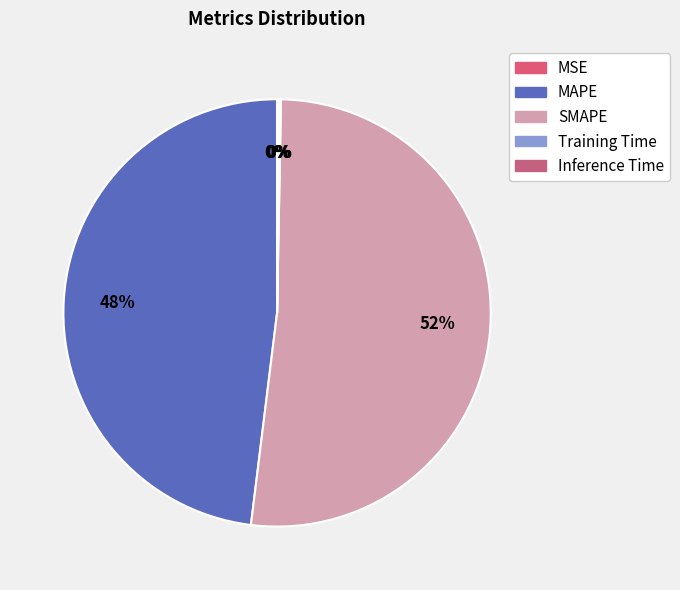

Rank the categories by value from highest to lowest.

SMAPE, MAPE, Inference Time, Training Time, MSE